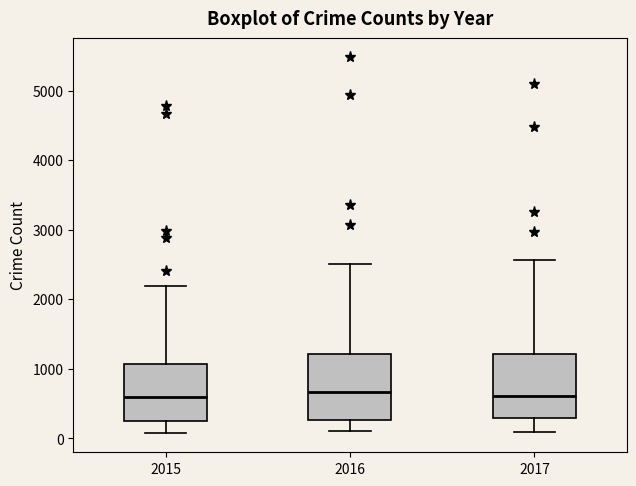

Reading left to right, transcribe this box plot: for each box, give where its median line is, the range the box spans, and where its two whiskers end, as read against the y-axis. The values are not printed on the chart, so give them approximately, as read against the axis.

2015: median 600, box 300 to 1100, whiskers 100 to 2200
2016: median 700, box 300 to 1200, whiskers 100 to 2500
2017: median 600, box 300 to 1200, whiskers 100 to 2600